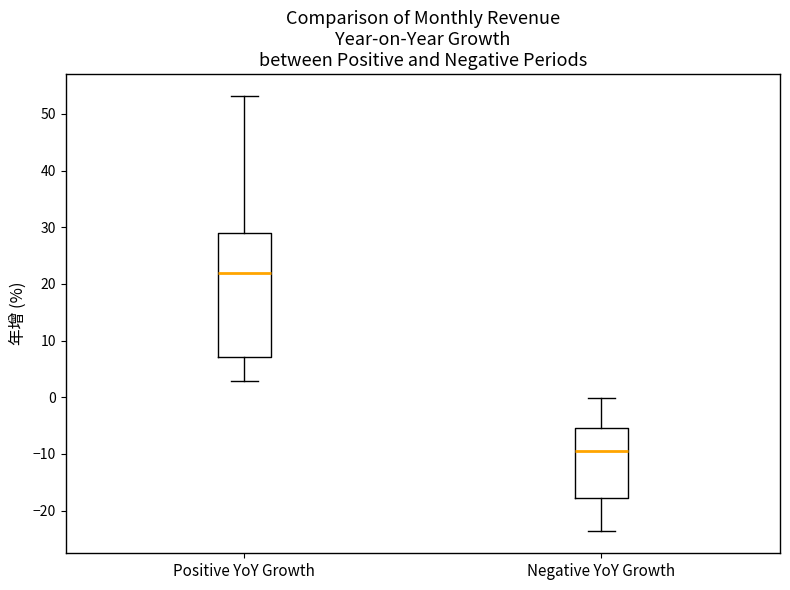

Where is the lower edge of the box for Positive YoY Growth on the y-axis? The values are not printed on the chart, so give them approximately, as read against the axis.

7